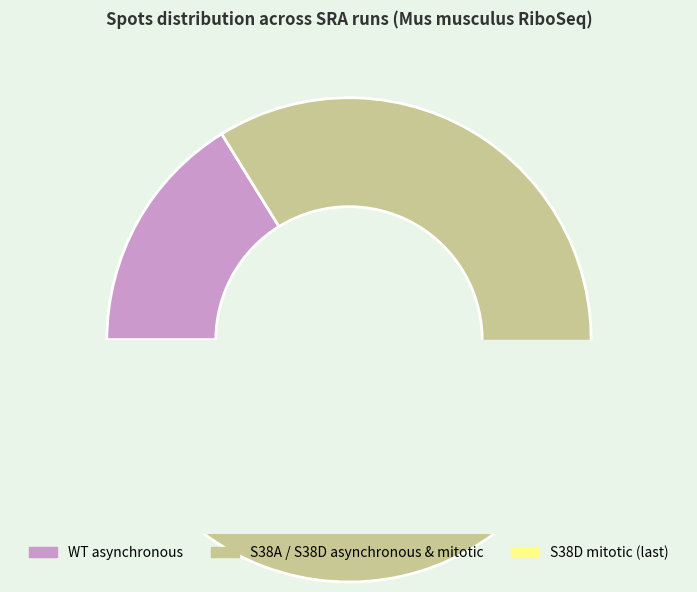

Combined, do S38A / S38D asynchronous & mitotic and WT asynchronous account for over 50%?

Yes